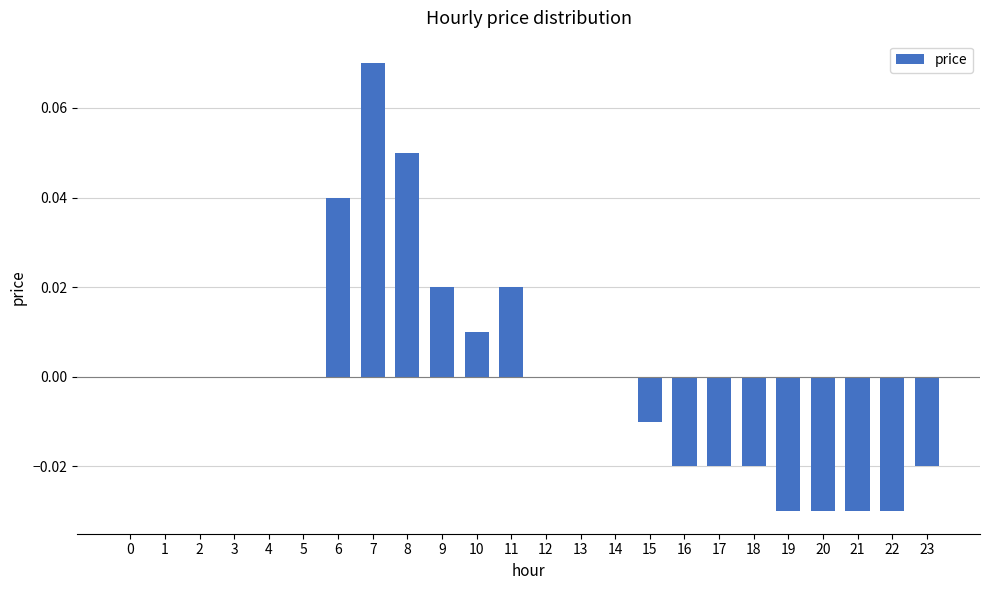

The chart shows a value of 0.1 at 1. True or false?

False